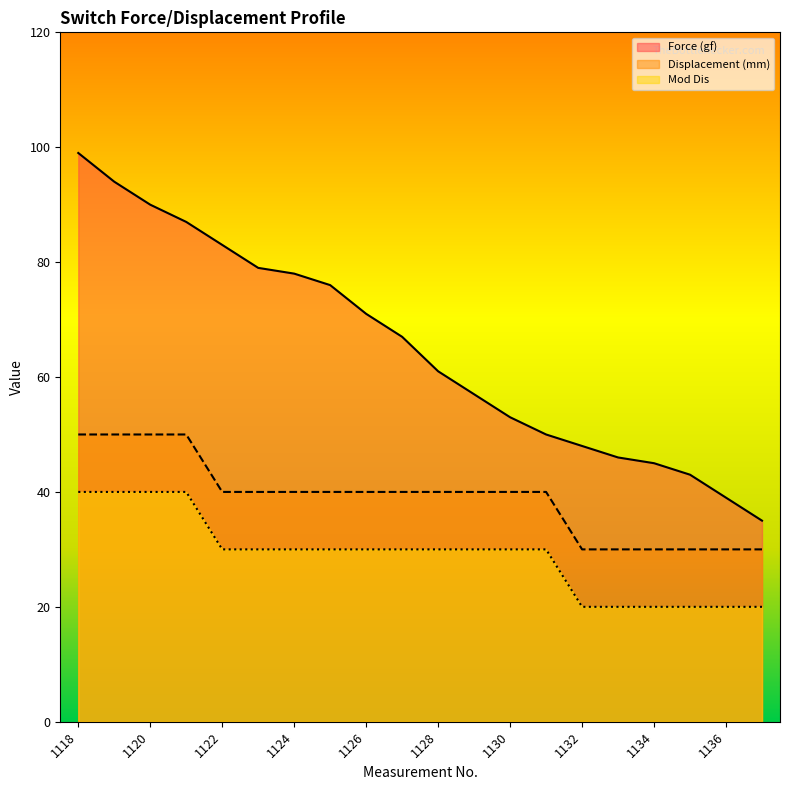

What is the difference between the Displacement (mm) values at 1137 and 1130?

10.0